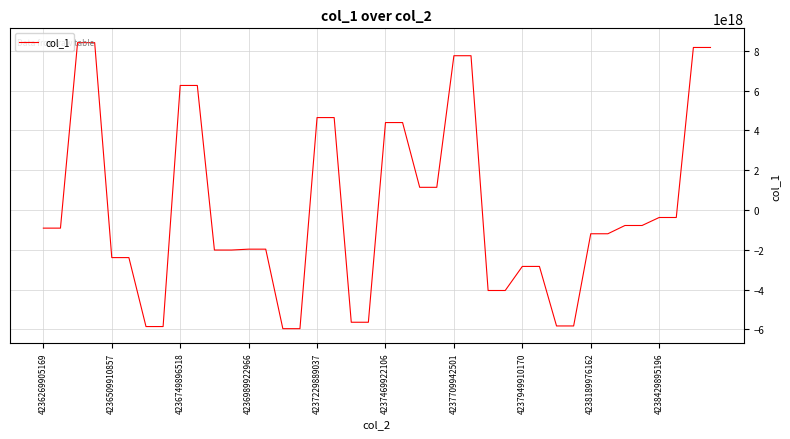

How many lines are shown in the chart?

1